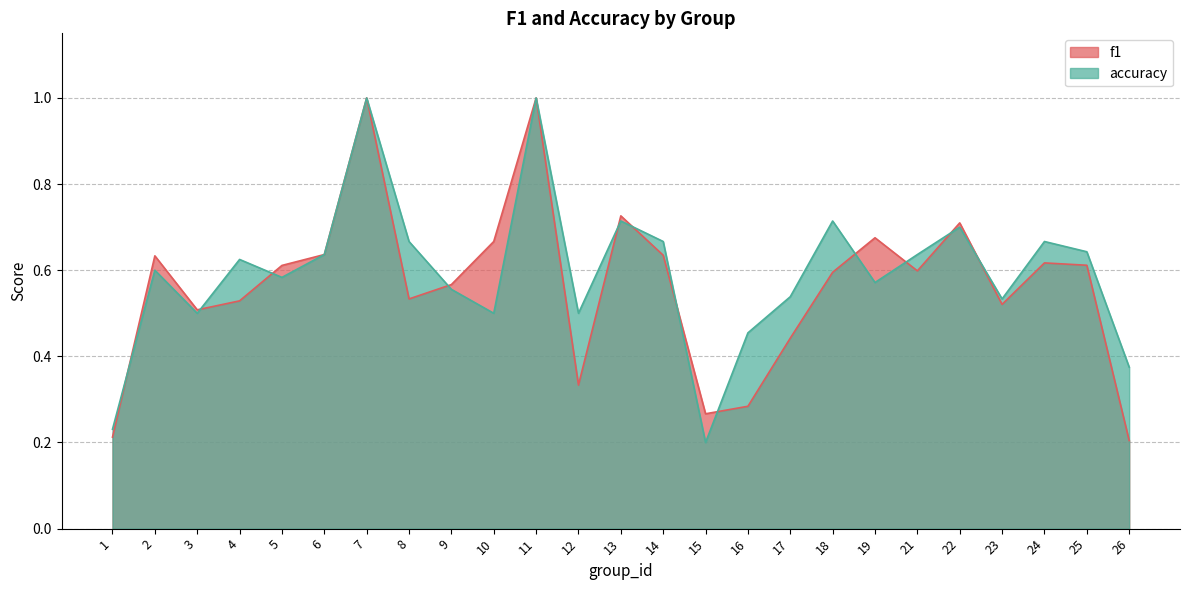

Reading left to right, extract all data points from this chart.

f1: 1=0.2	2=0.6	3=0.5	4=0.5	5=0.6	6=0.6	7=1.0	8=0.5	9=0.6	10=0.7	11=1.0	12=0.3	13=0.7	14=0.6	15=0.3	16=0.3	17=0.4	18=0.6	19=0.7	21=0.6	22=0.7	23=0.5	24=0.6	25=0.6	26=0.2
accuracy: 1=0.2	2=0.6	3=0.5	4=0.6	5=0.6	6=0.6	7=1.0	8=0.7	9=0.6	10=0.5	11=1.0	12=0.5	13=0.7	14=0.7	15=0.2	16=0.5	17=0.5	18=0.7	19=0.6	21=0.6	22=0.7	23=0.5	24=0.7	25=0.6	26=0.4